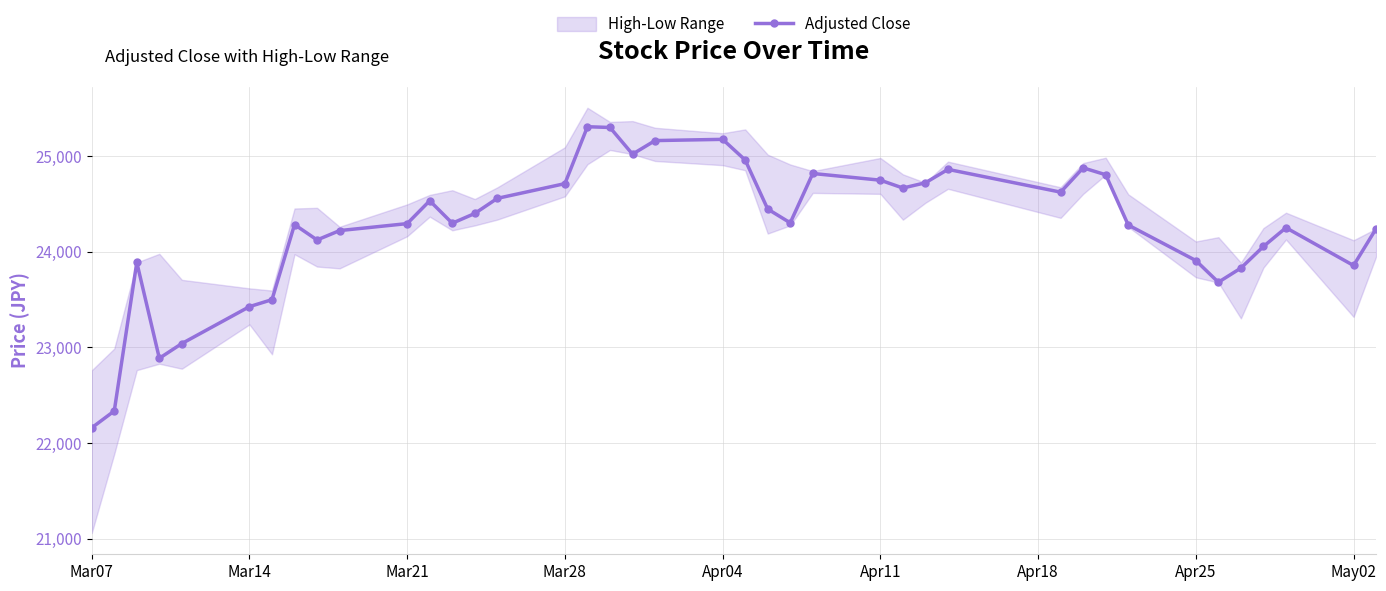

At which label does Adjusted Close reach its minimum?

Mar07